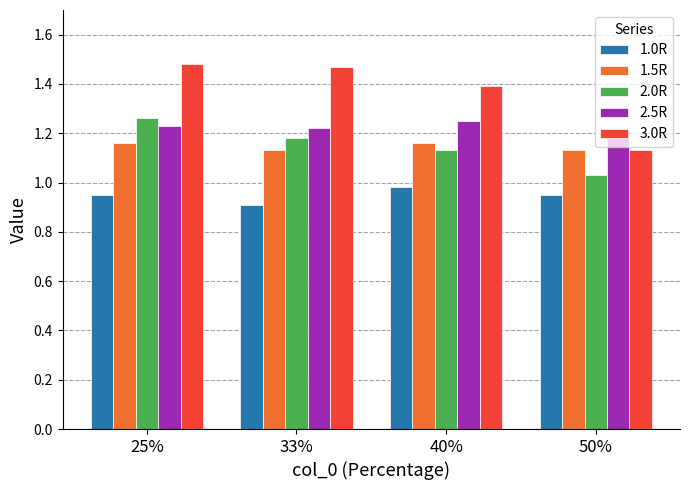

Count the 1.0R values in the range 0 to 1.

4